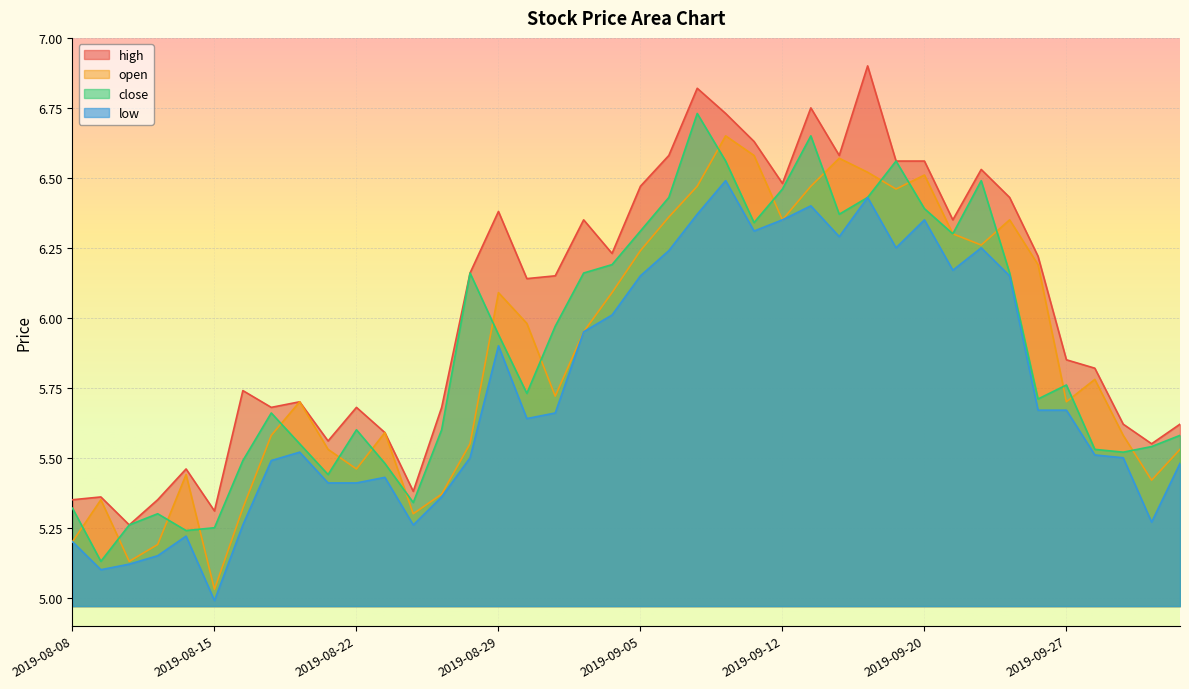

What is the maximum value for low?

6.5